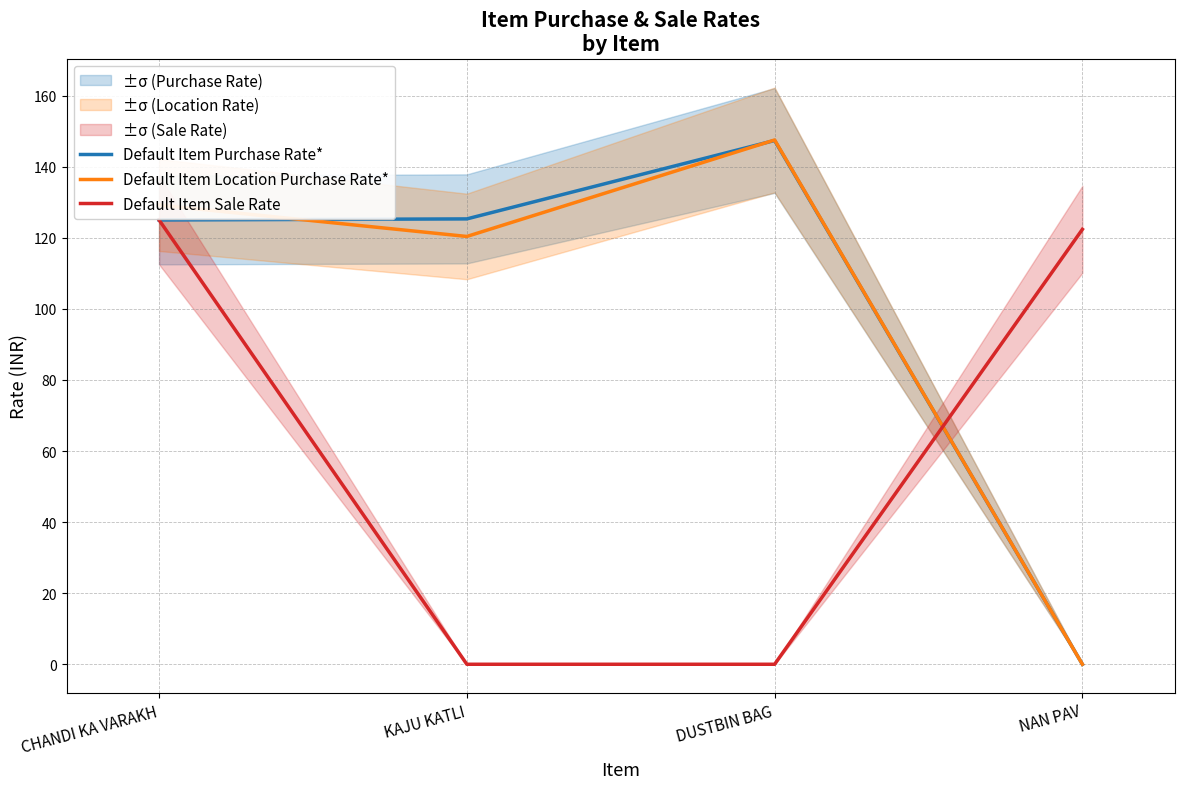

Is the value of Default Item Location Purchase Rate* at KAJU KATLI greater than the value of Default Item Sale Rate at NAN PAV?

No